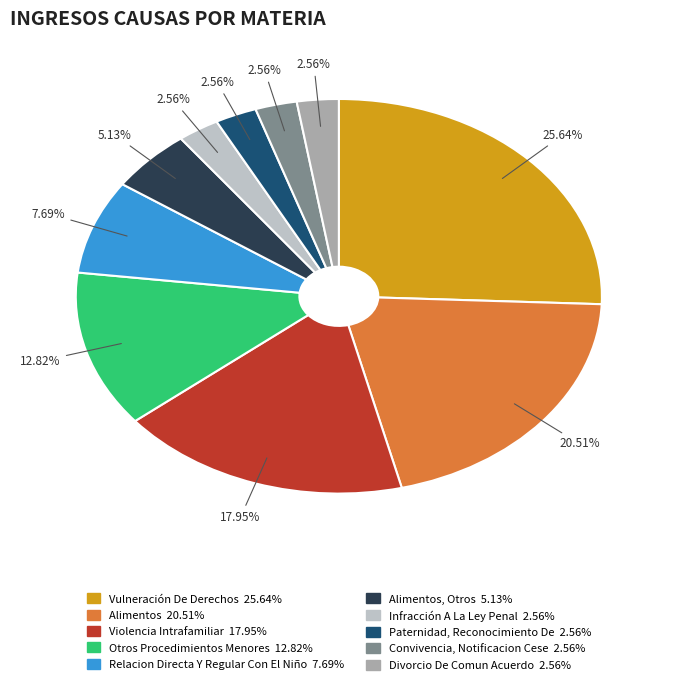

Is there a majority slice in this chart?

No